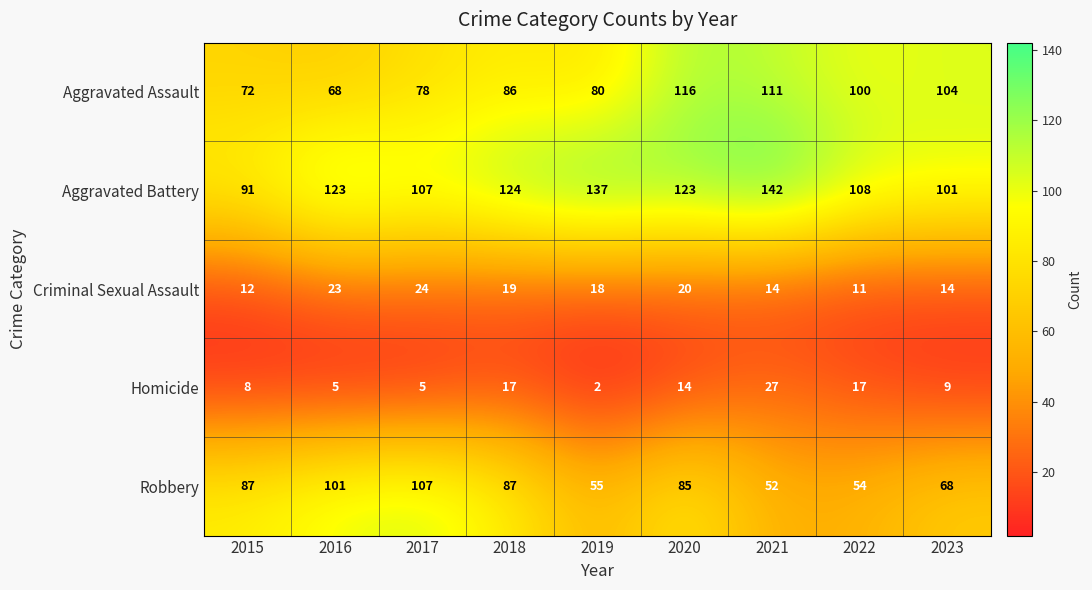

The value of Homicide at 2019 is 2. True or false?

True